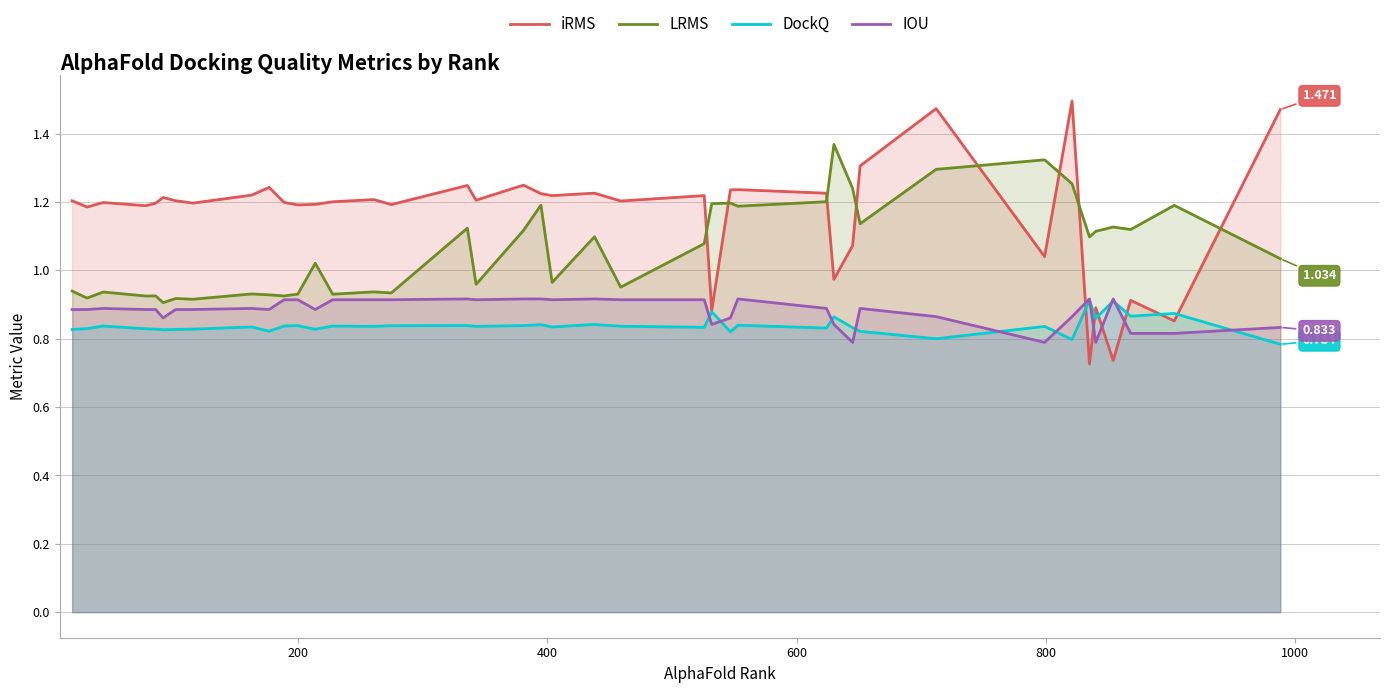

True or false: DockQ and LRMS intersect in this chart.

False